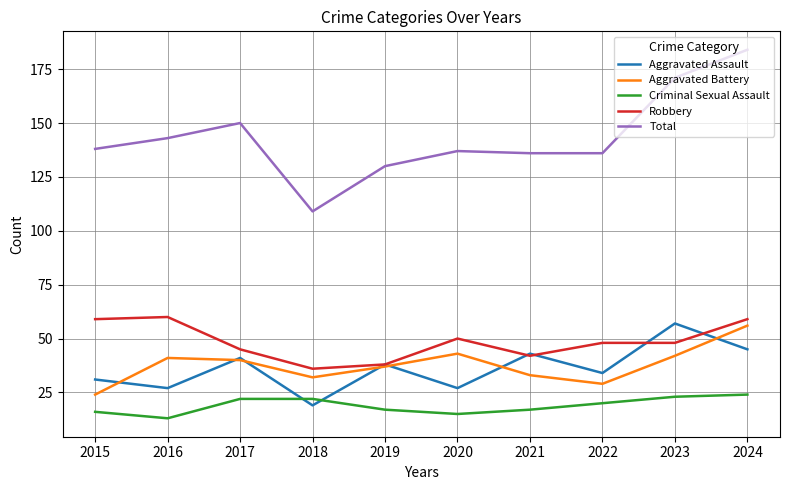

What is the approximate value of Aggravated Assault at 2020, to the nearest 10?

30